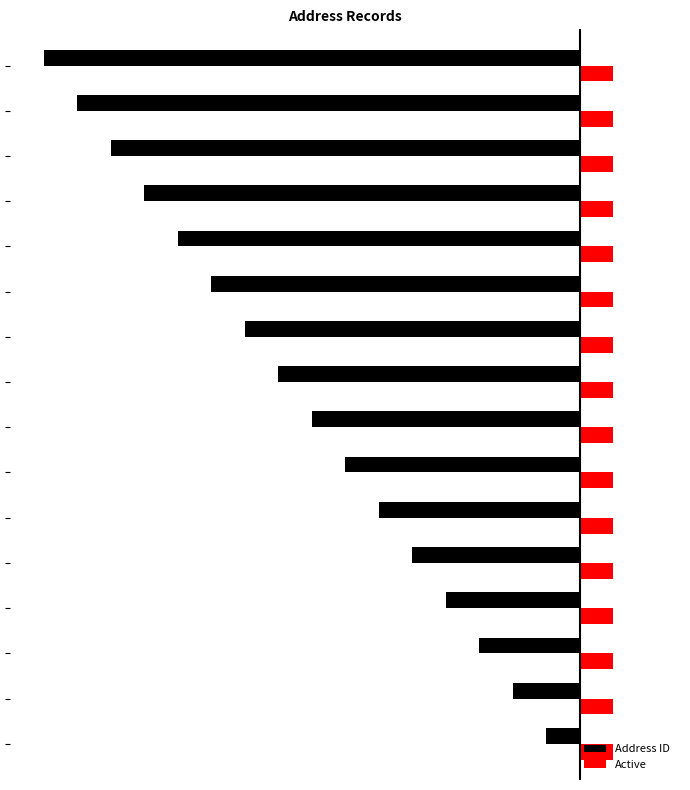

Which series has the largest range (max minus min)?

Address ID